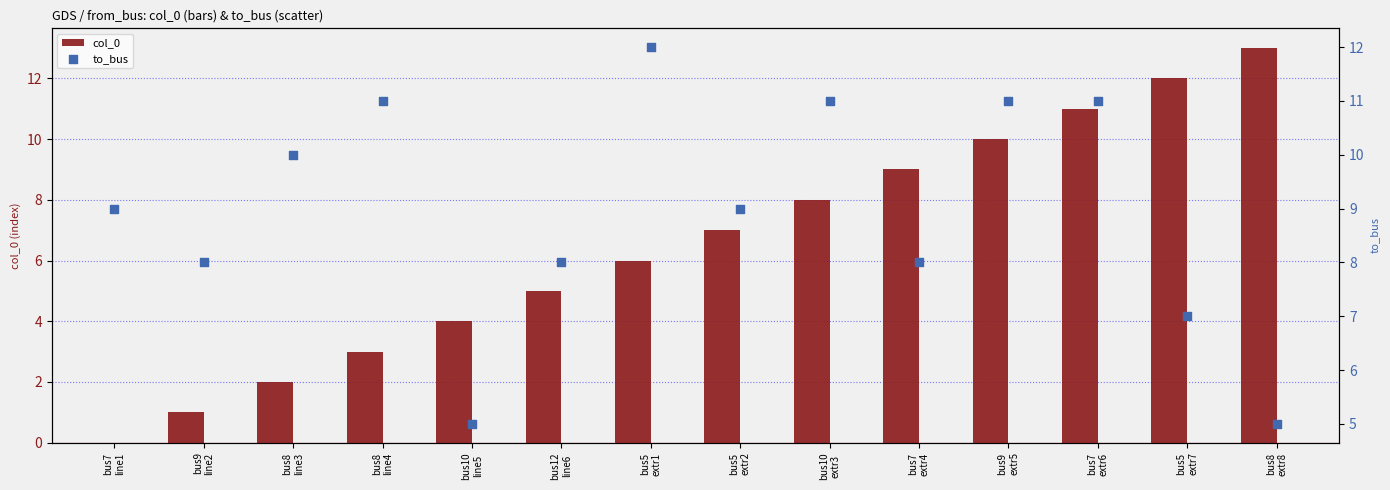

What is the total value across all series at bus8
line3?

12